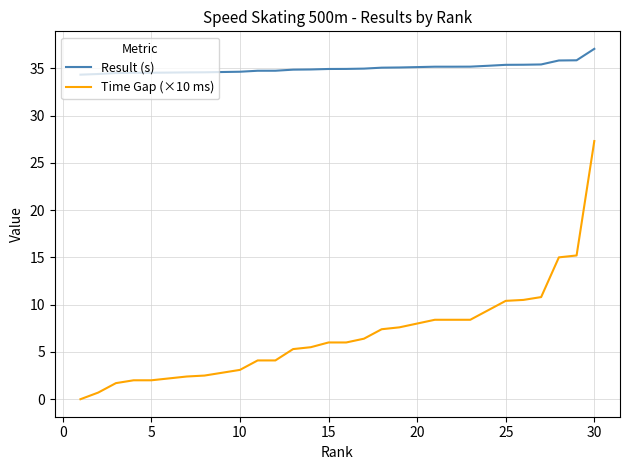

Rank the series by their average value, from highest to lowest.

Result (s), Time Gap (×10 ms)